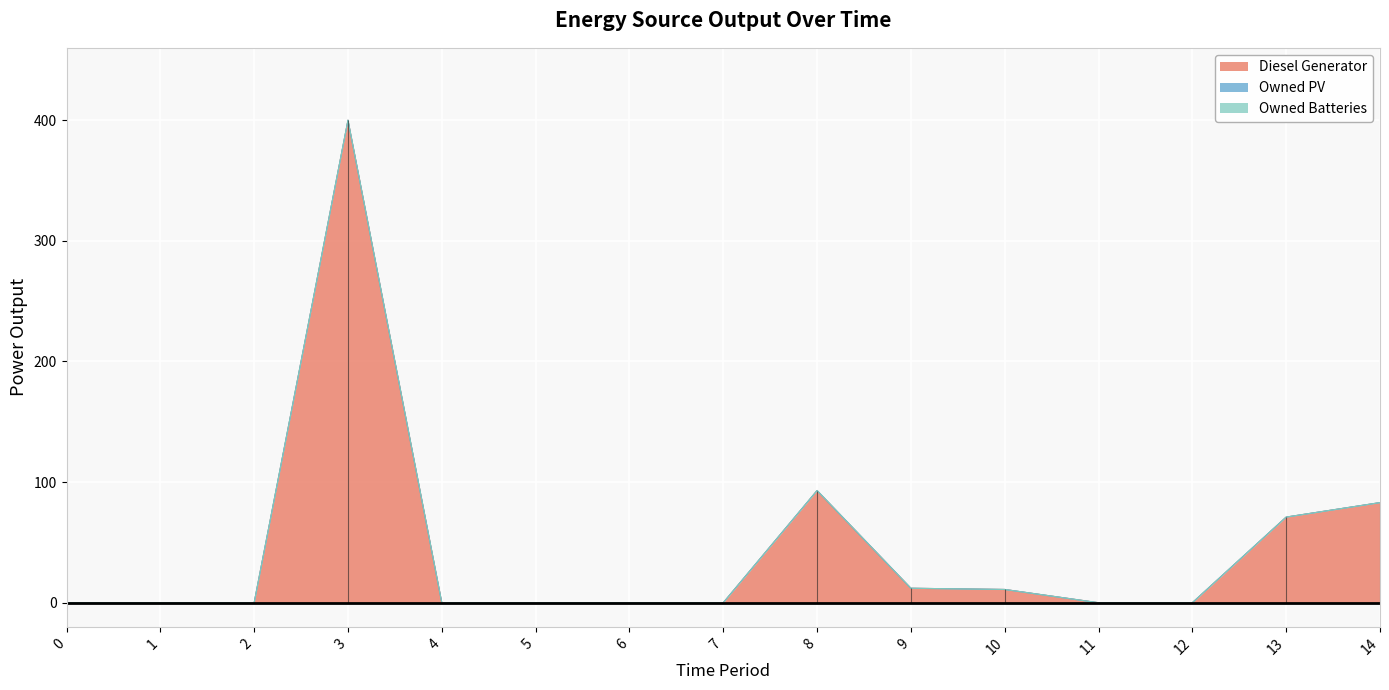

Rank the series at 2 from lowest to highest value.

Diesel Generator, Owned PV, Owned Batteries